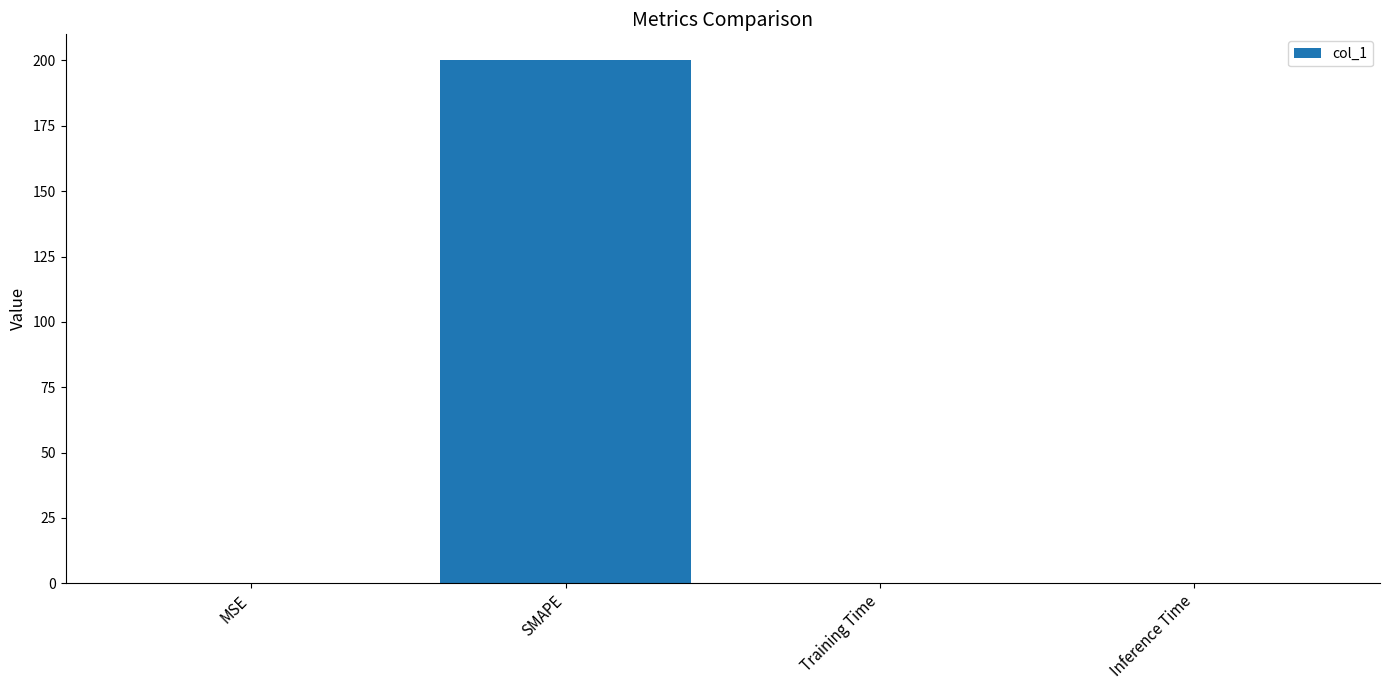

Which has a higher value, SMAPE or MSE?

SMAPE